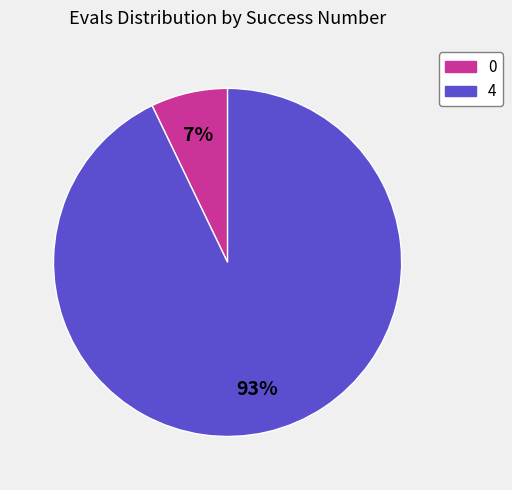

The 0 slice represents 14% of the pie. True or false?

False